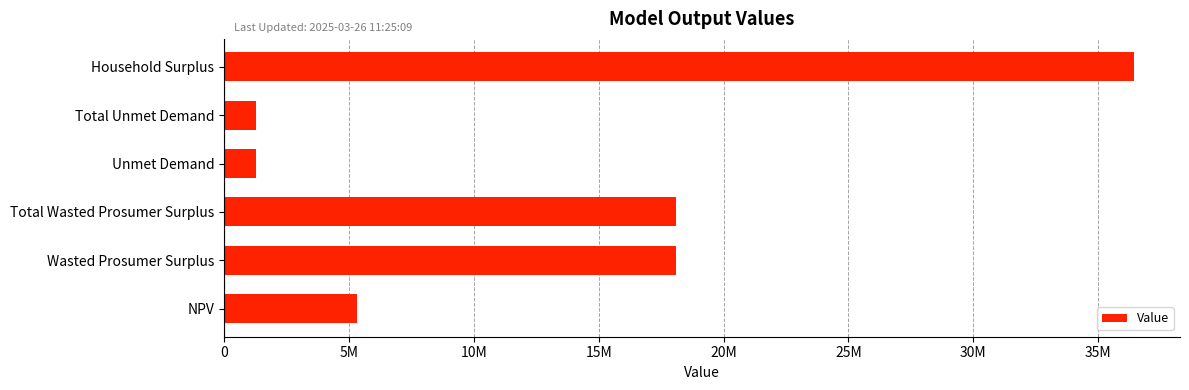

Does the chart contain any negative values?

No